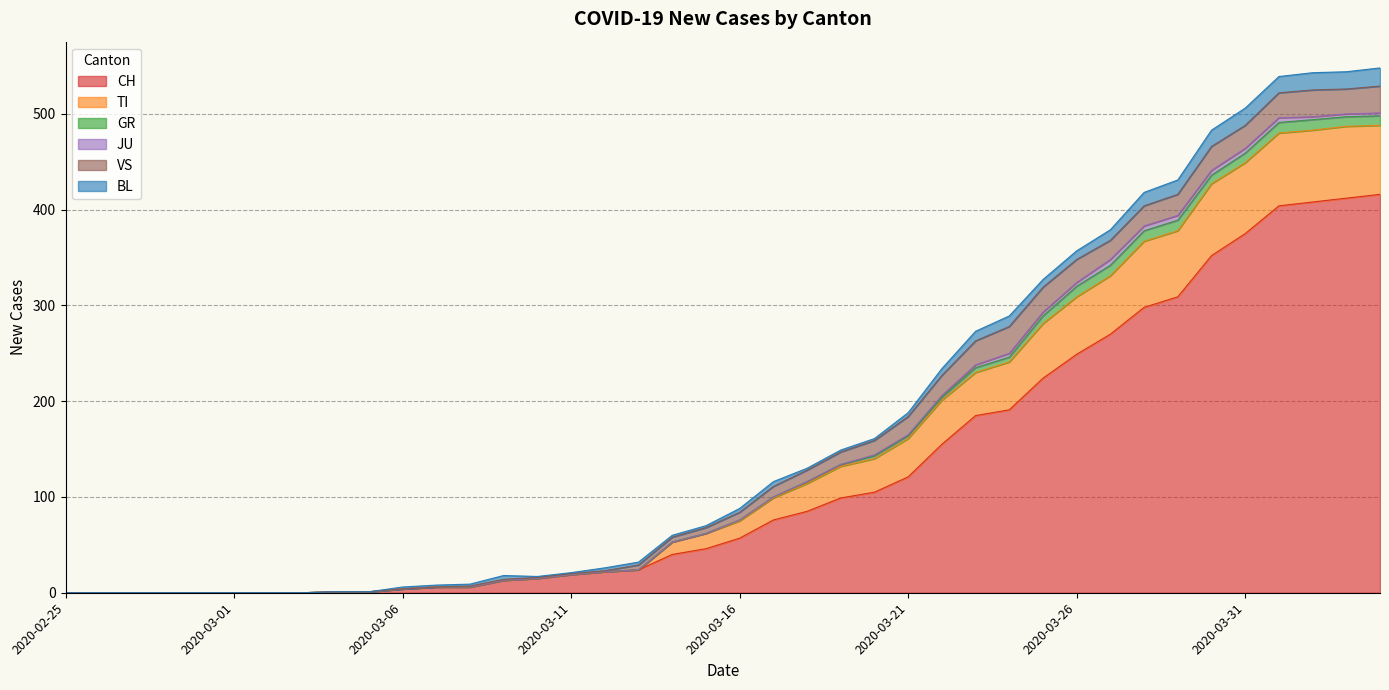

Does the chart have visible grid lines?

Yes